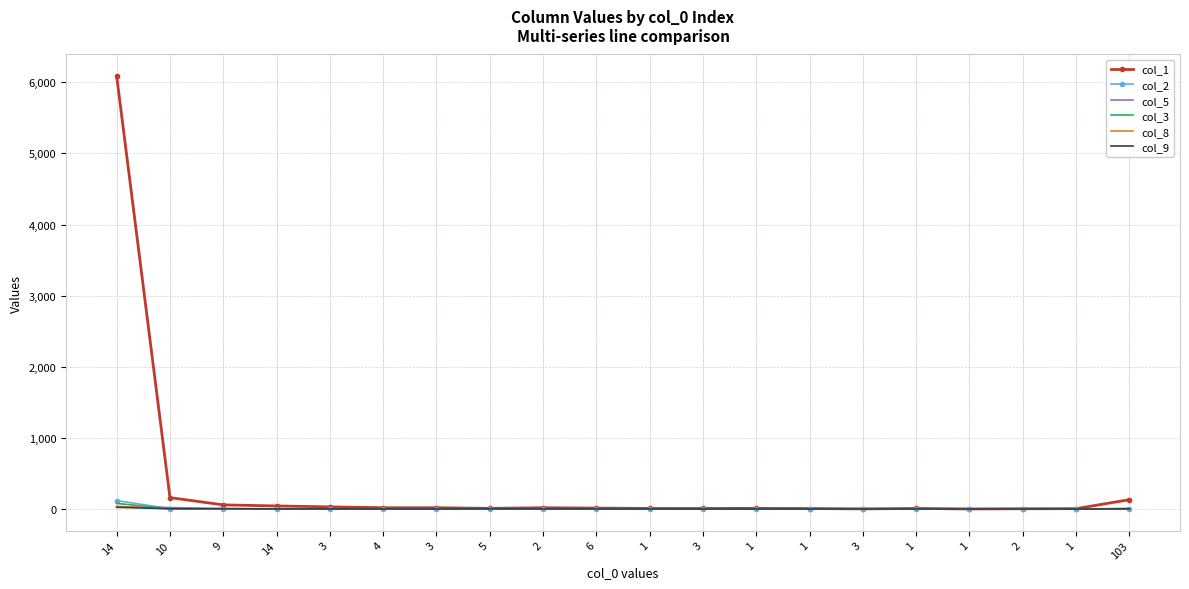

What is the greatest value displayed?

6086